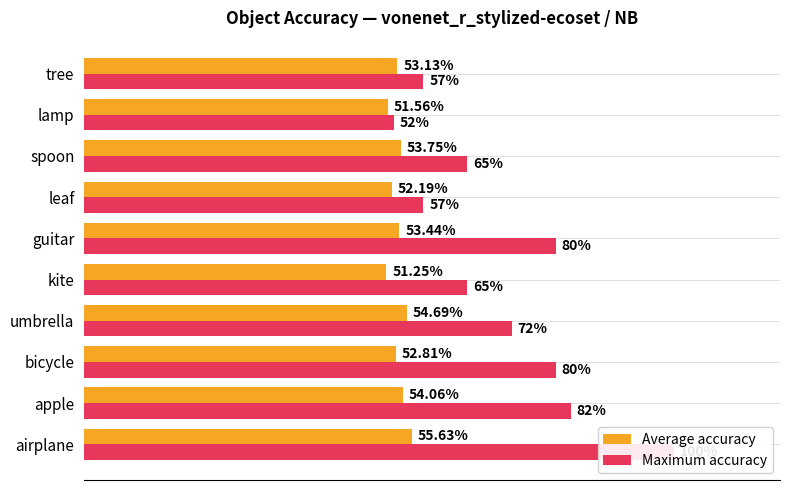

Are the bars horizontal?

Yes